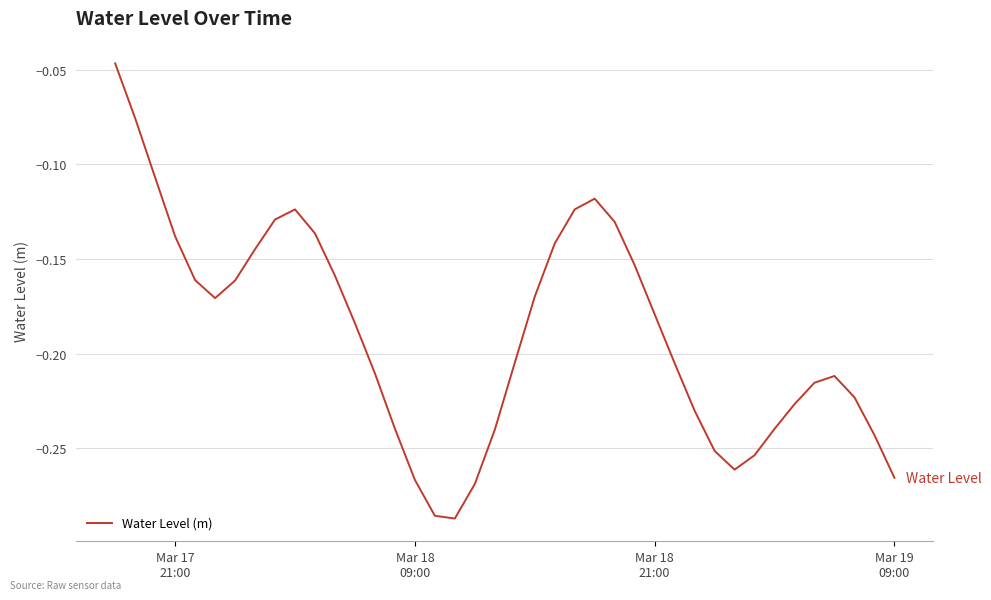

How many lines are shown in the chart?

1